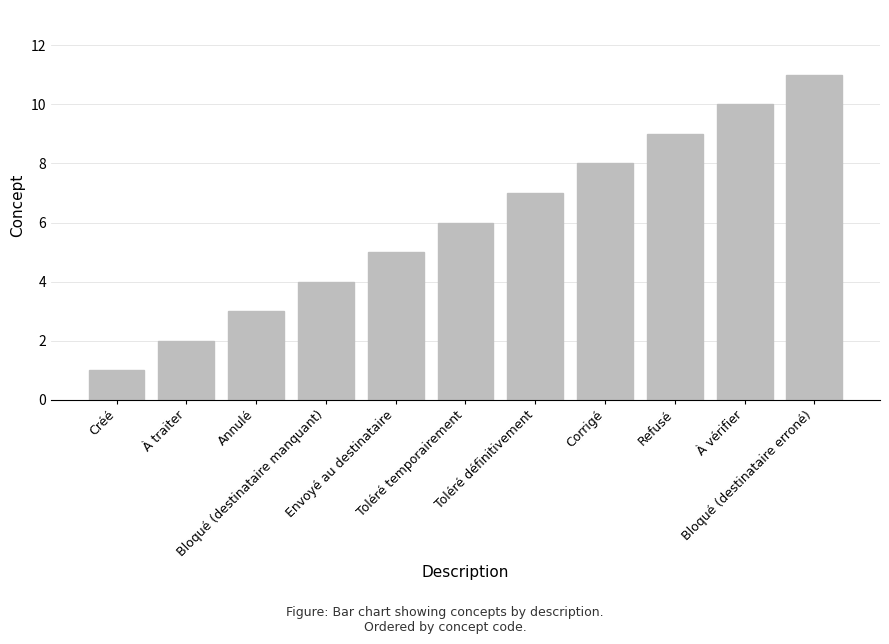

How many bars are there in total?

11